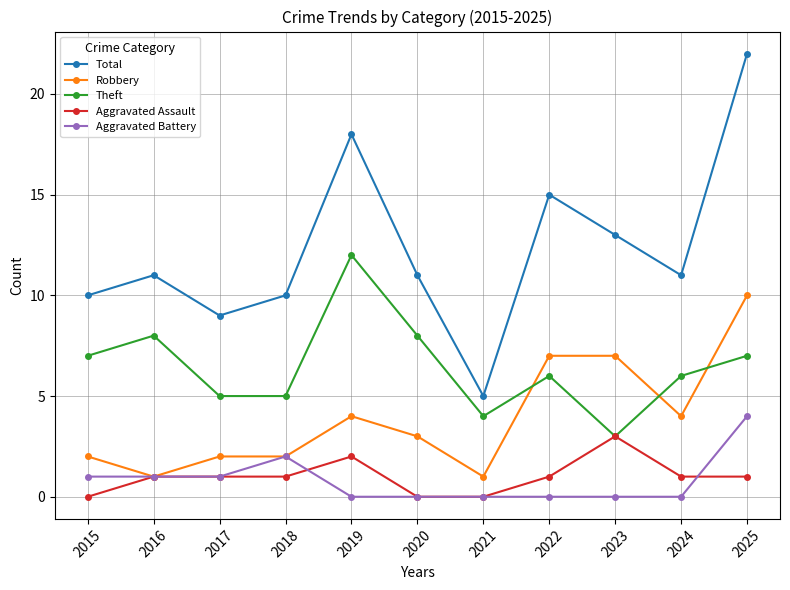

Which category has the highest value in the Aggravated Assault series?

2023